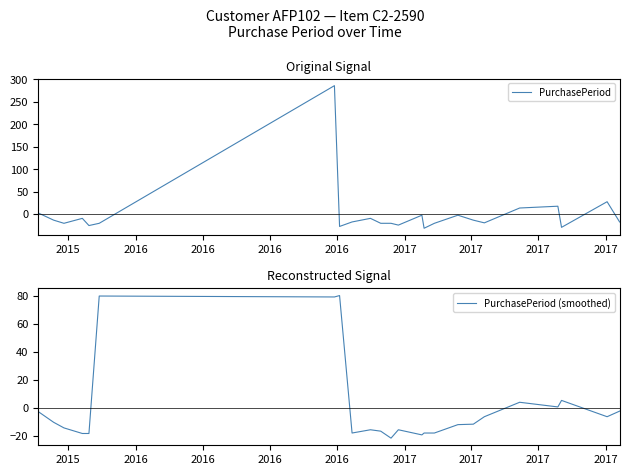

Count the number of data series in this chart.

2